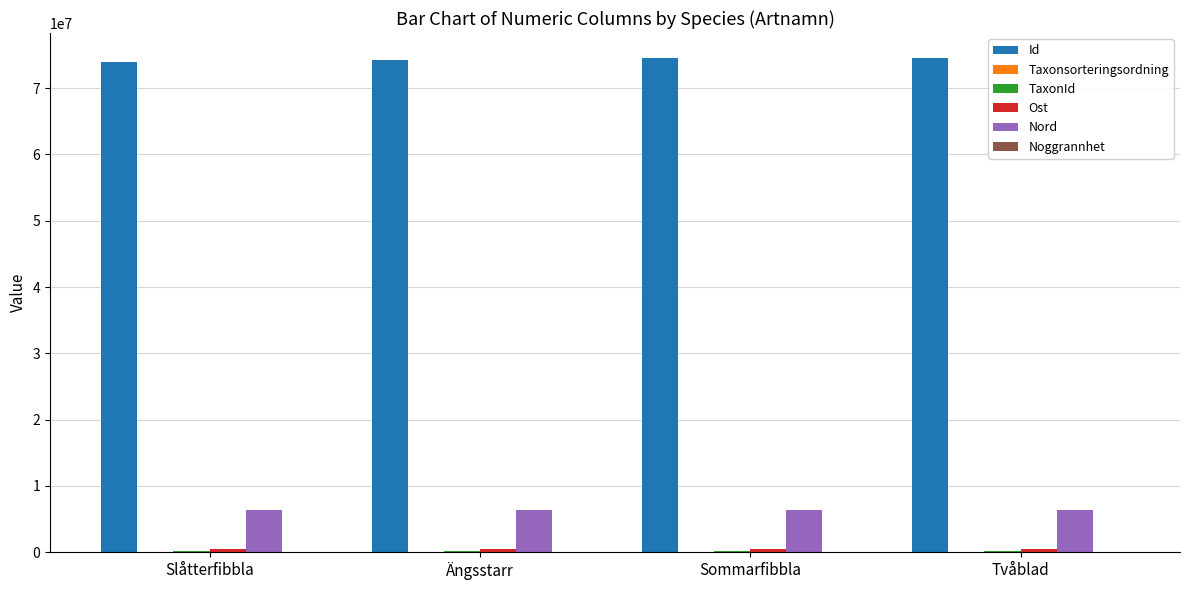

True or false: Id has a value of 74573596 at Sommarfibbla.

True